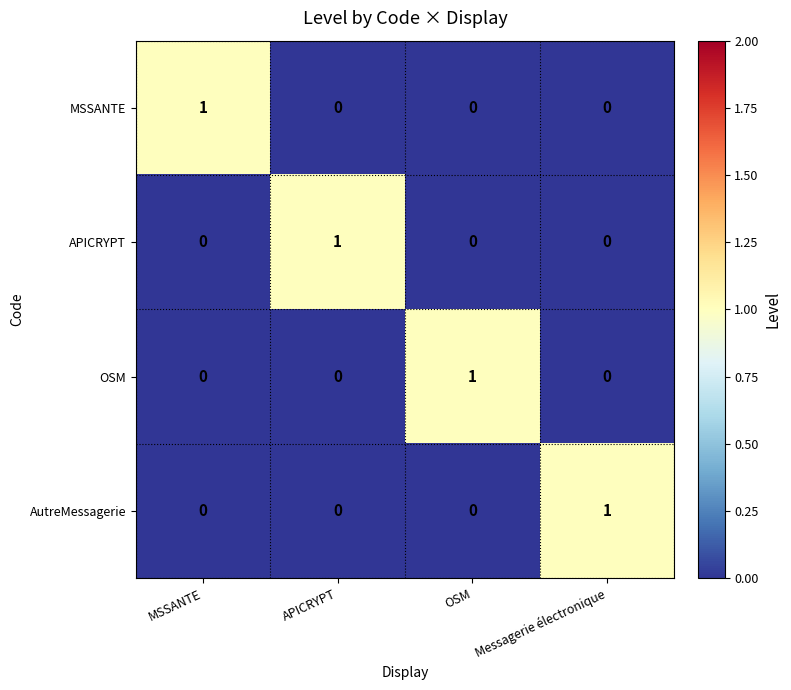

Is the value of APICRYPT at Messagerie électronique greater than the value of AutreMessagerie at Messagerie électronique?

No